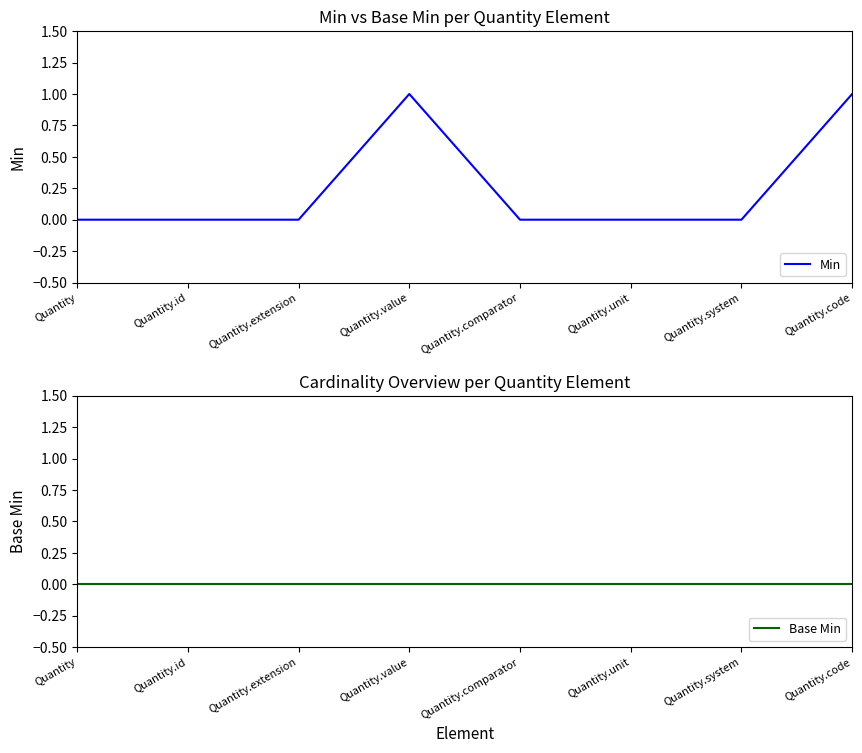

Rank the series by their average value, from highest to lowest.

Min, Base Min